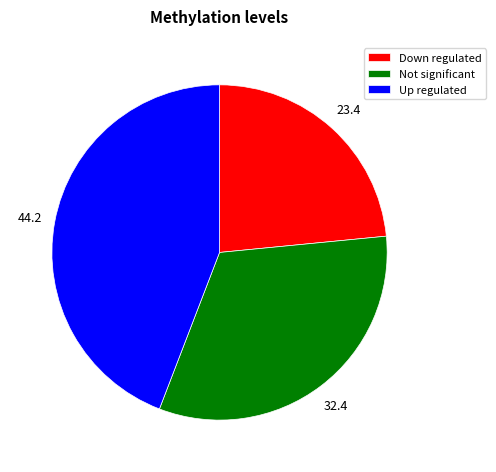

Which slice is the smallest?

Down regulated